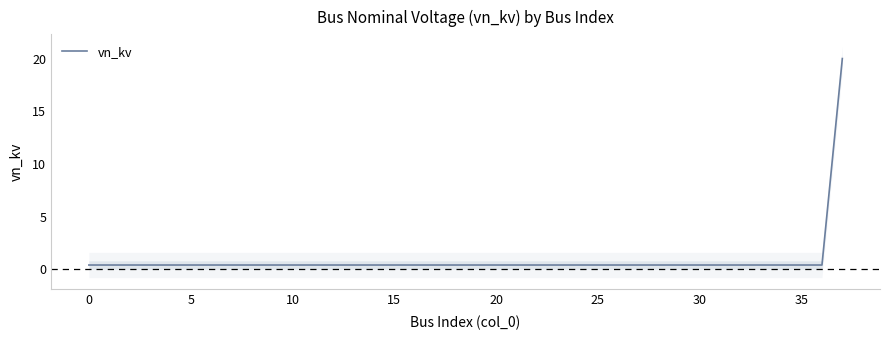

Reading left to right, list all the values displayed in this chart.

0.4	0.4	0.4	0.4	0.4	0.4	0.4	0.4	0.4	0.4	0.4	0.4	0.4	0.4	0.4	0.4	0.4	0.4	0.4	0.4	0.4	0.4	0.4	0.4	0.4	0.4	0.4	0.4	0.4	0.4	0.4	0.4	0.4	0.4	0.4	0.4	0.4	20.0